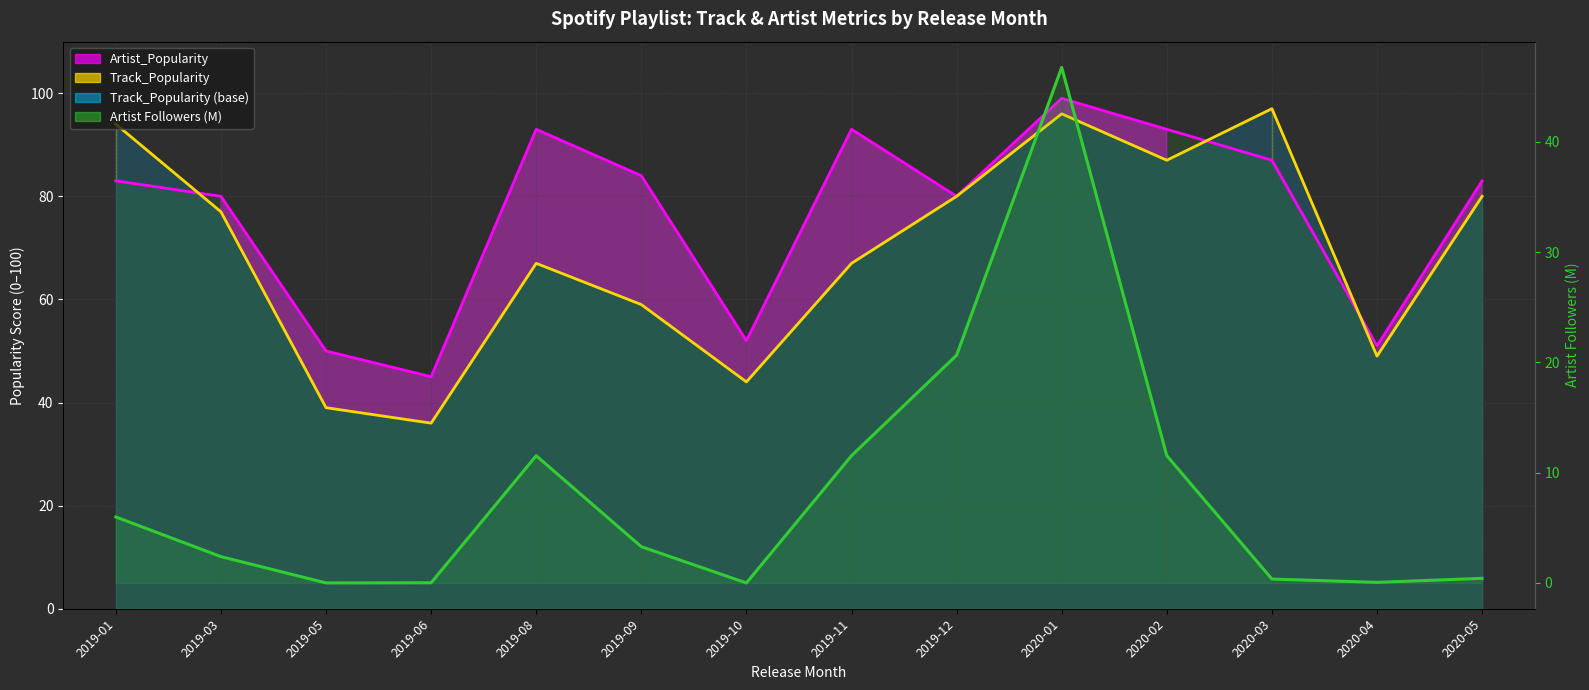

How many interior local peaks does the Artist Followers (M) series have?

2